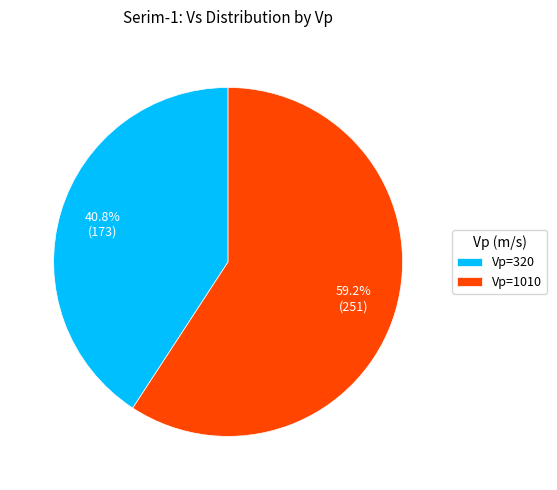

To the nearest percent, what portion does Vp=320 represent?

41%